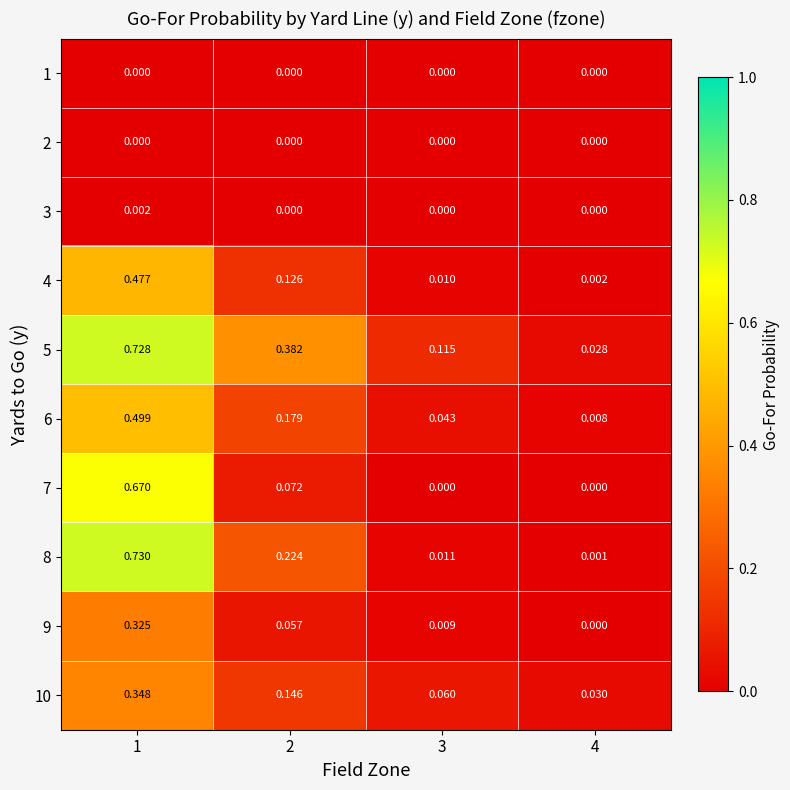

Is the value of 5 at 4 greater than the value of 7 at 2?

No